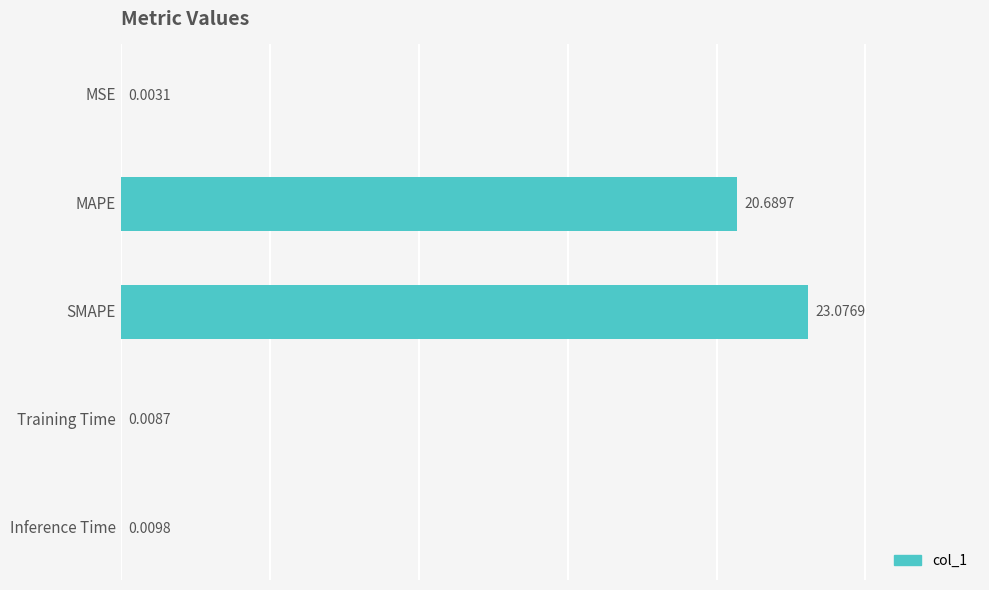

Which label corresponds to the largest value in the chart?

SMAPE